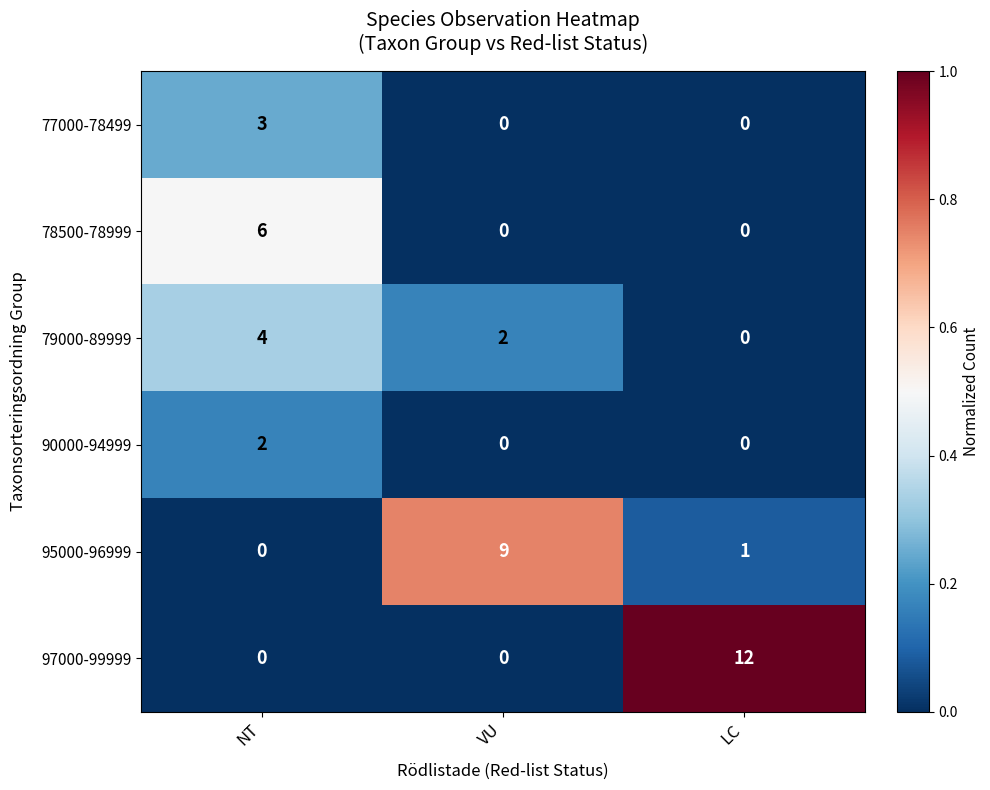

At which category is the sum across all series the highest?

NT